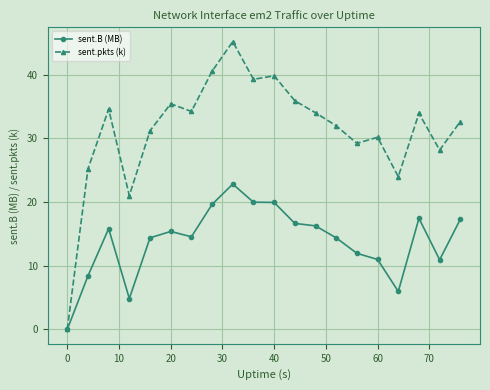

What is the difference between the maximum and minimum values in the sent.B (MB) series?

22.8